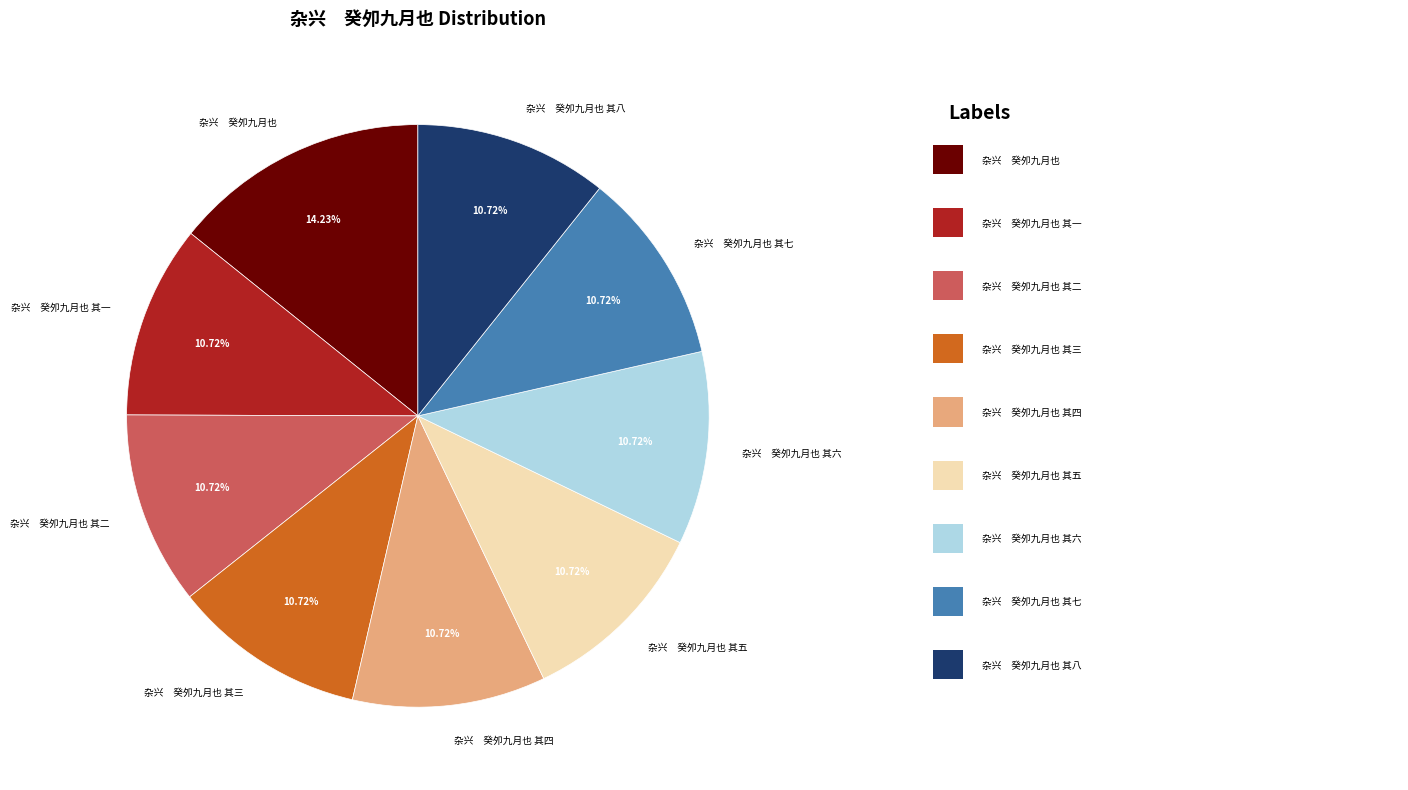

What is the largest slice in the pie chart?

杂兴 癸夘九月也